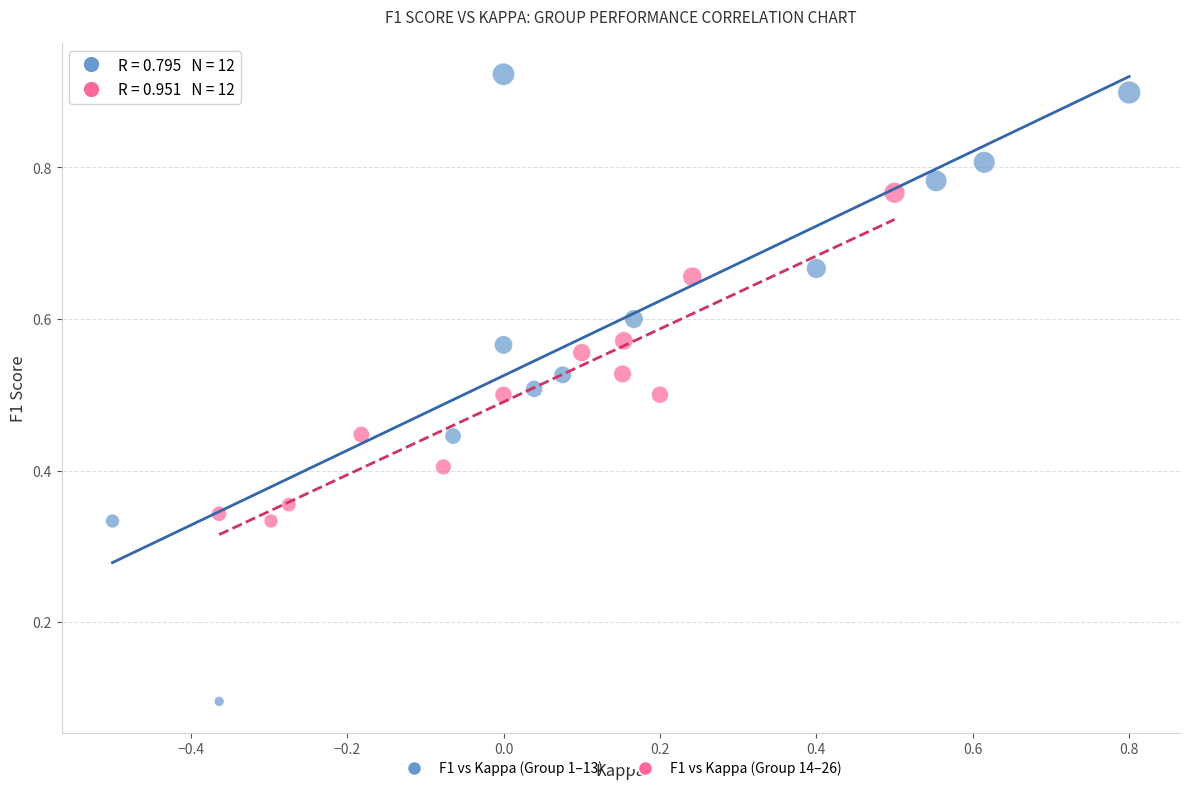

Which series reaches the maximum Y coordinate?

F1 vs Kappa (Group 1–13)